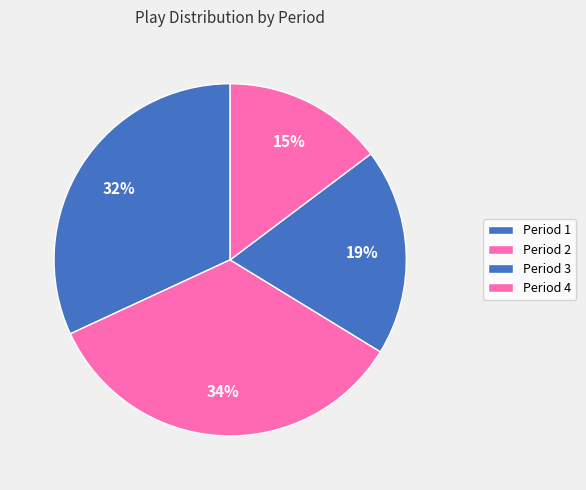

How many slices are in this pie chart?

4